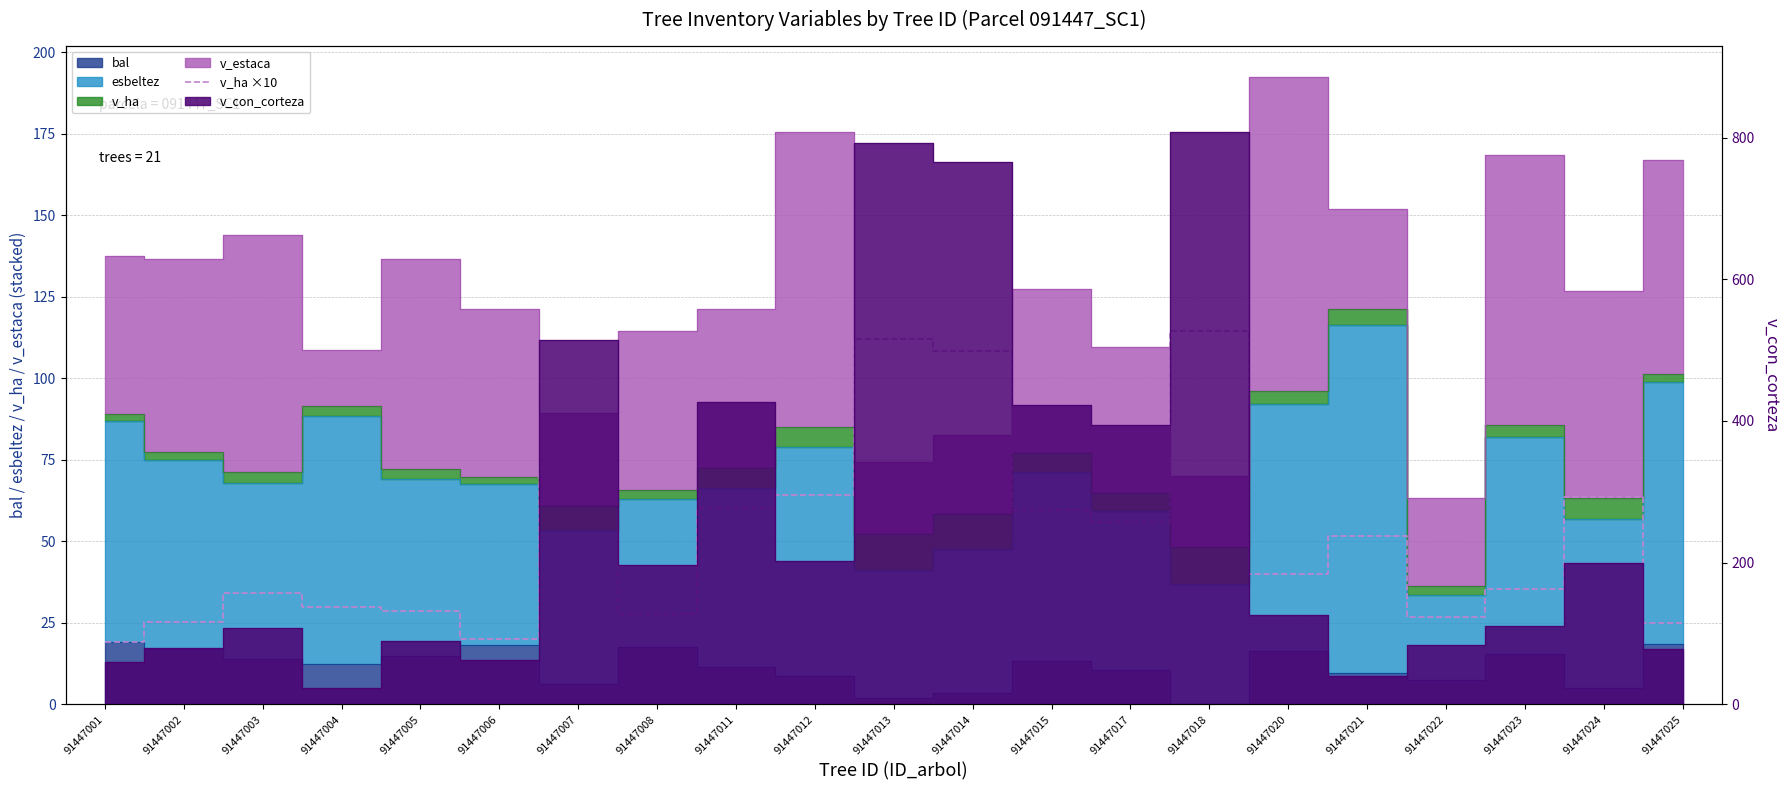

What is the change in value from 91447002 to 91447025?

-0.5